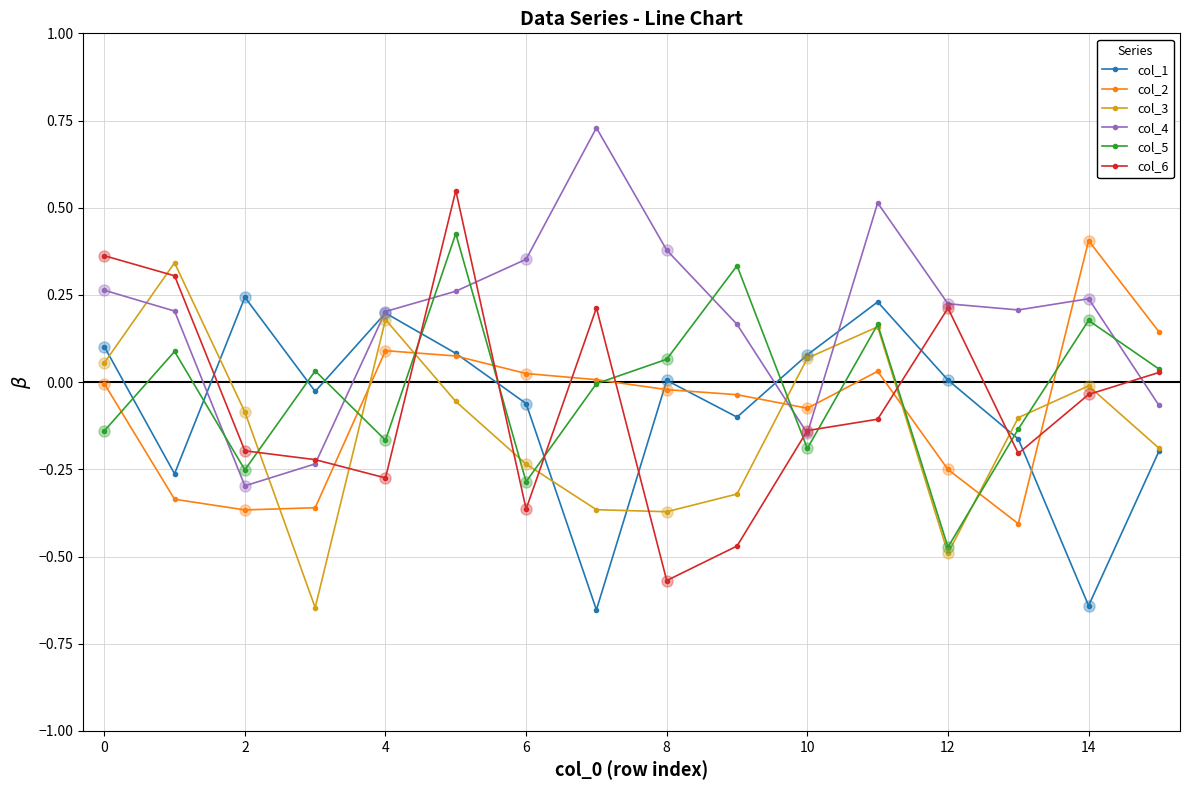

At how many categories does at least one series exceed 0?

16